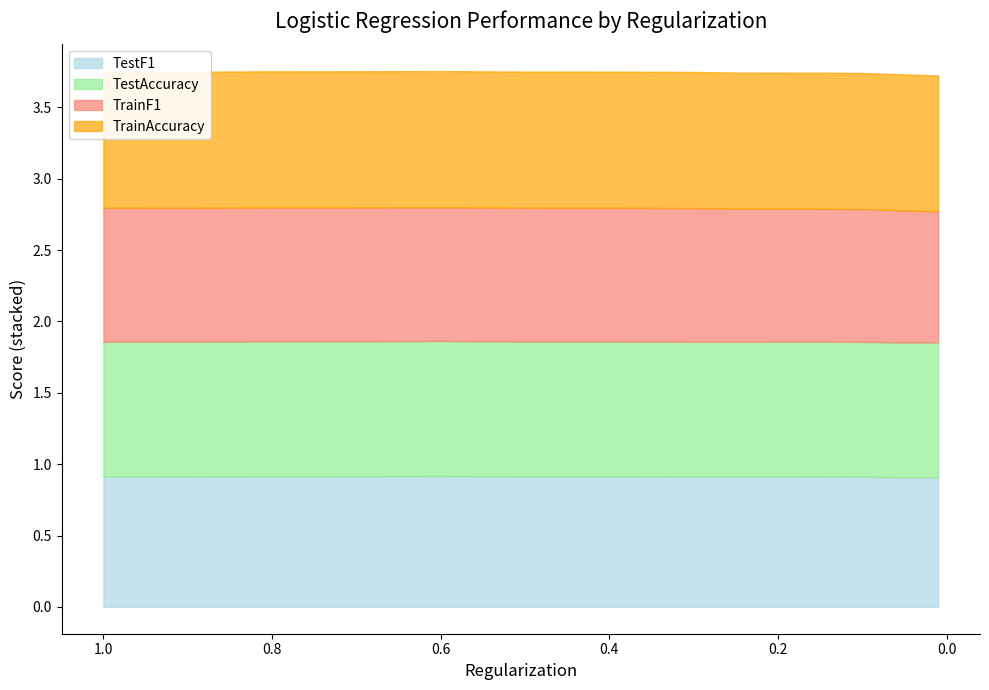

What is the sum of all TestAccuracy values?

13.2